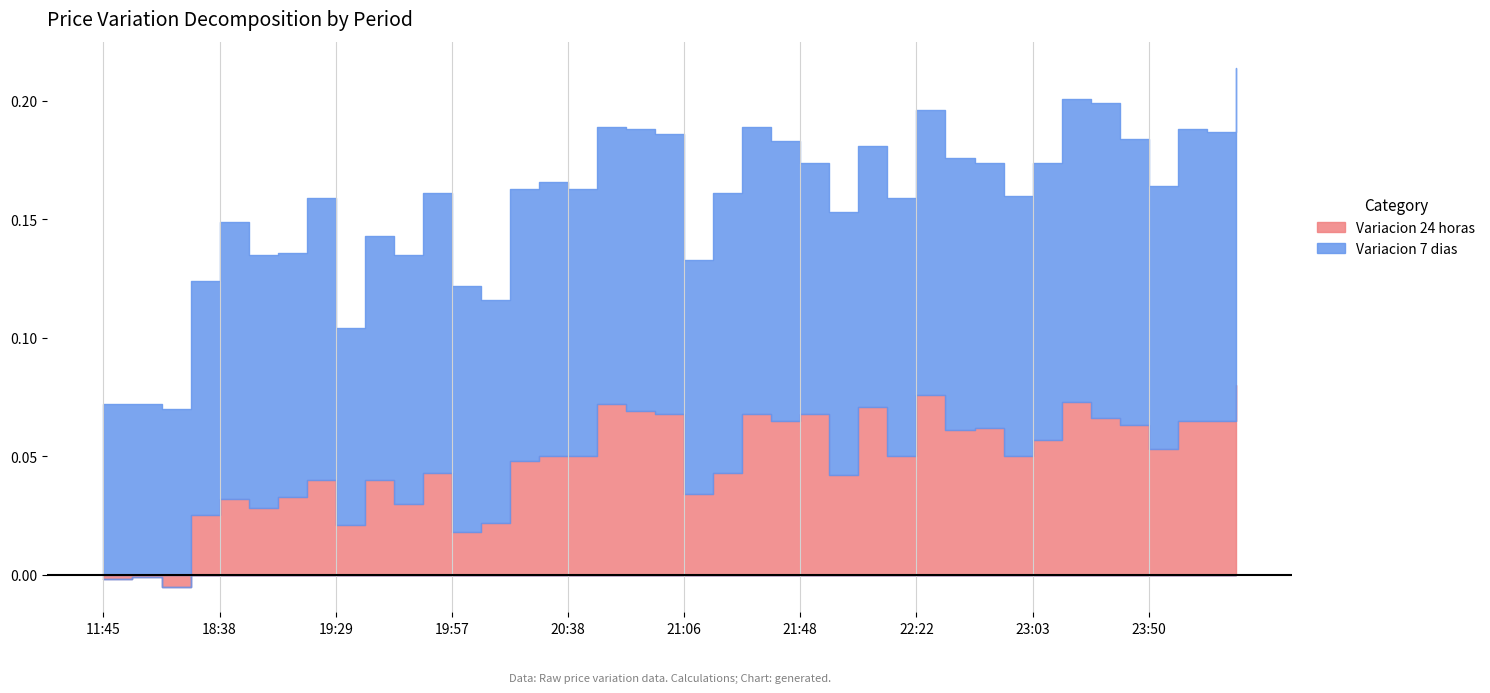

True or false: Variacion 24 horas has a value of 0.1 at 2021-04-05 21:27.

True